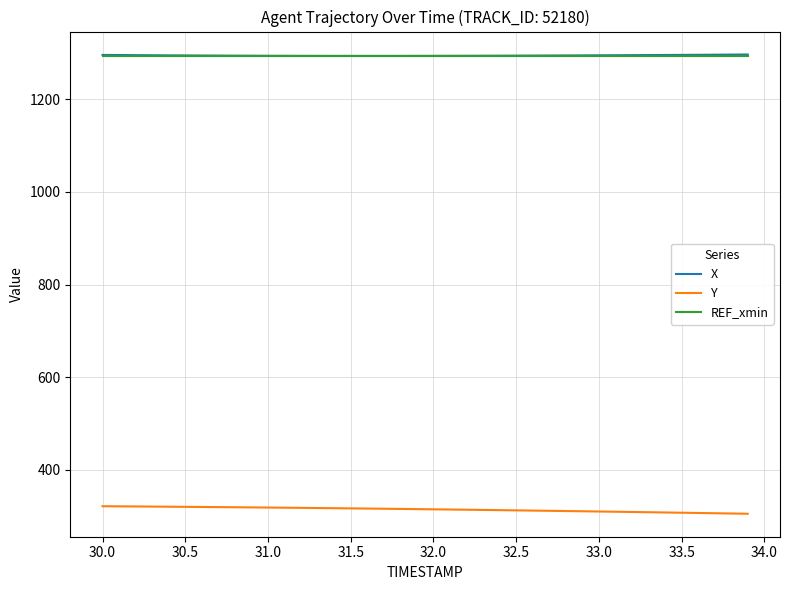

True or false: X and Y intersect in this chart.

False